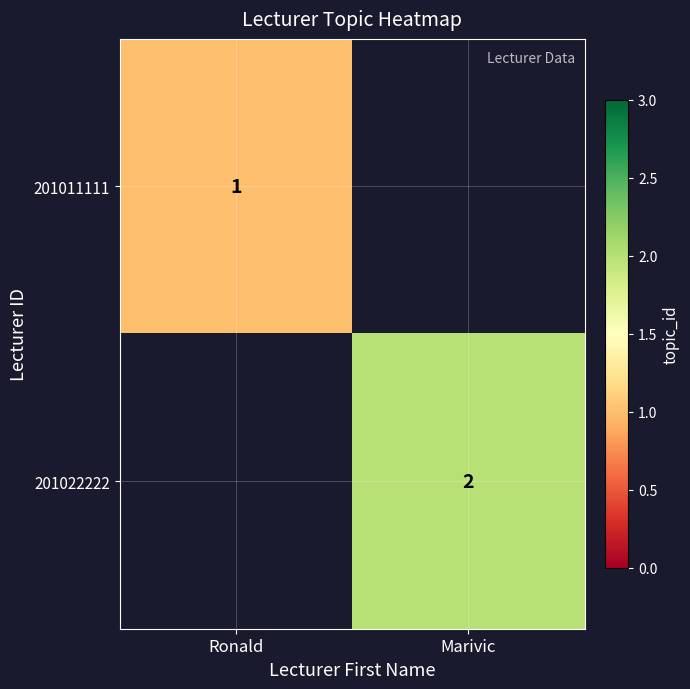

Is it true that 201011111 equals 1 at Ronald?

True